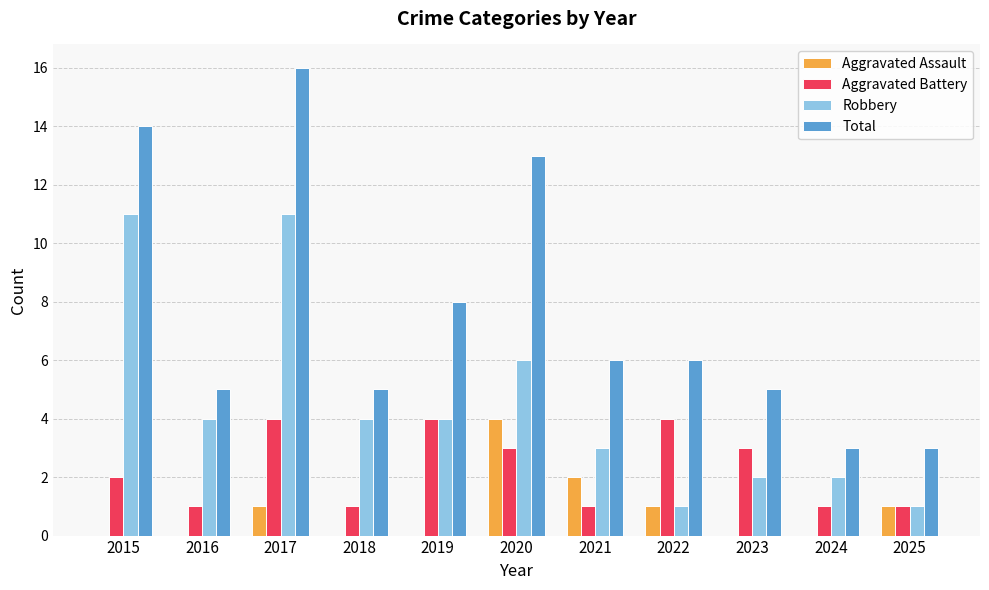

Is it true that Total equals 2 at 2025?

False